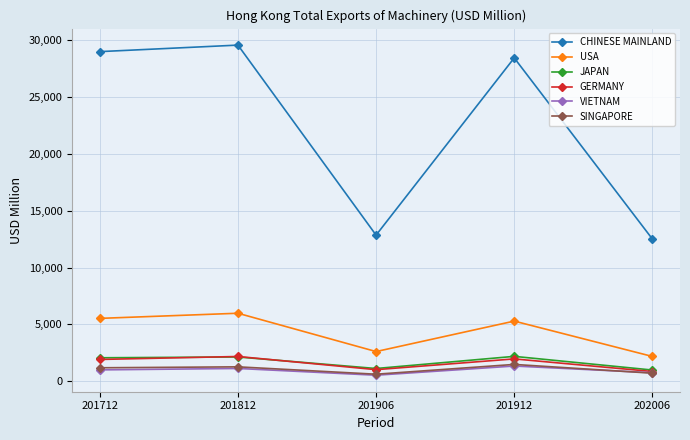

What is the sum of the JAPAN values at 201906 and 201712?

3201.3